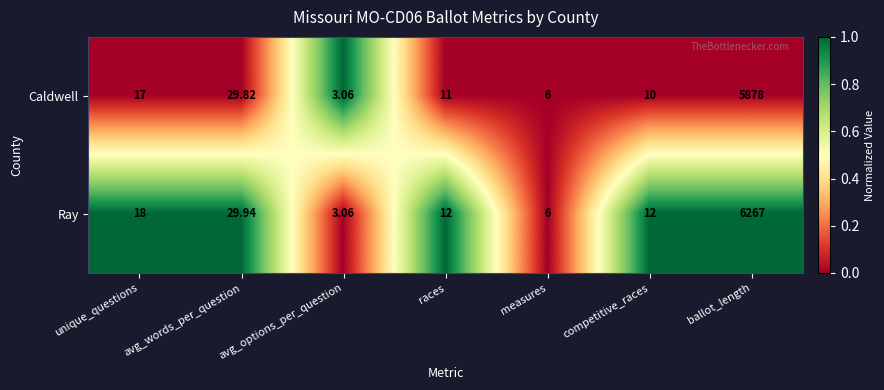

At which category is the sum across all series the highest?

ballot_length